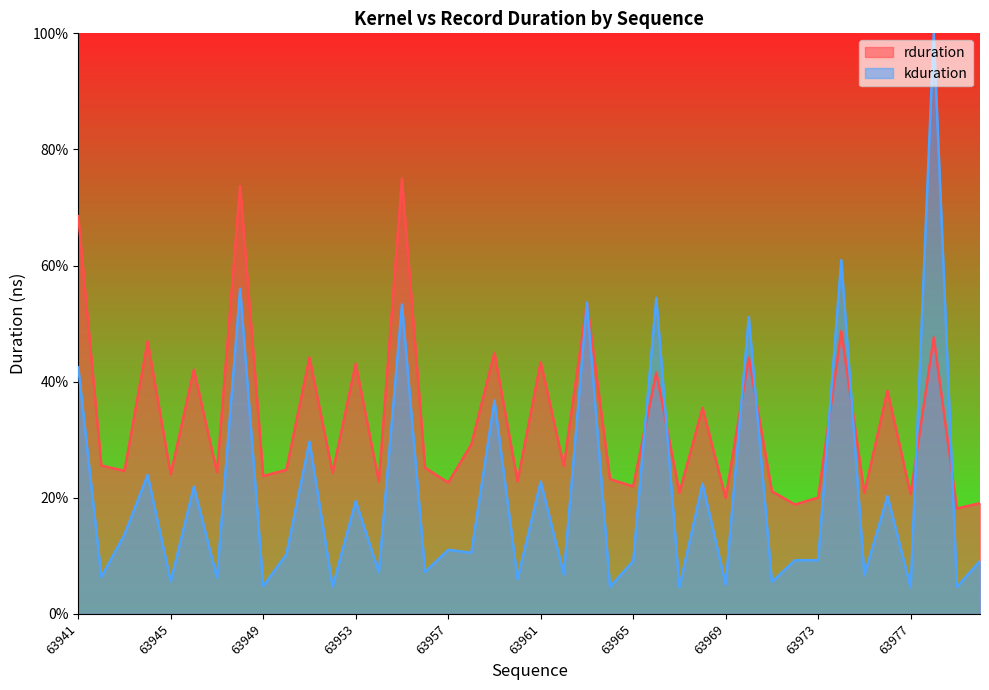

Rank the series by their maximum value, from lowest to highest.

rduration, kduration